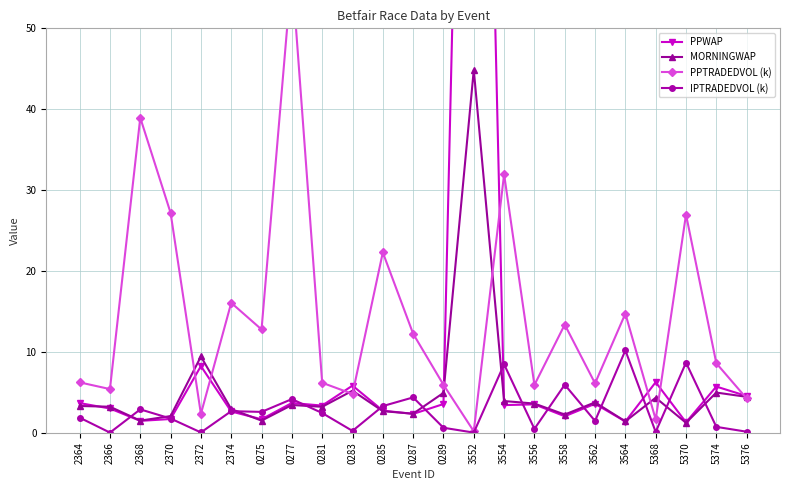

True or false: PPWAP has a value of 1.5 at 2368.

True